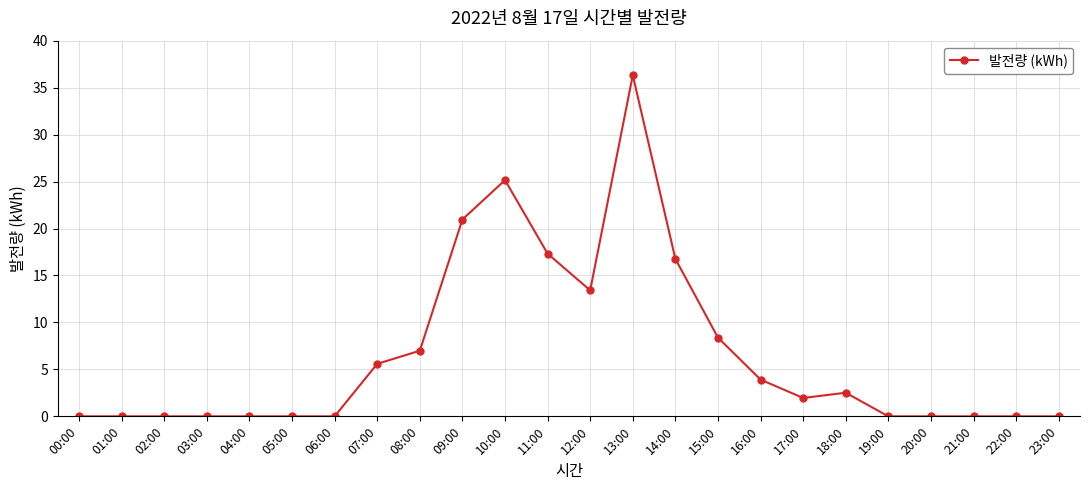

Is this an area chart (filled region under the line)?

No